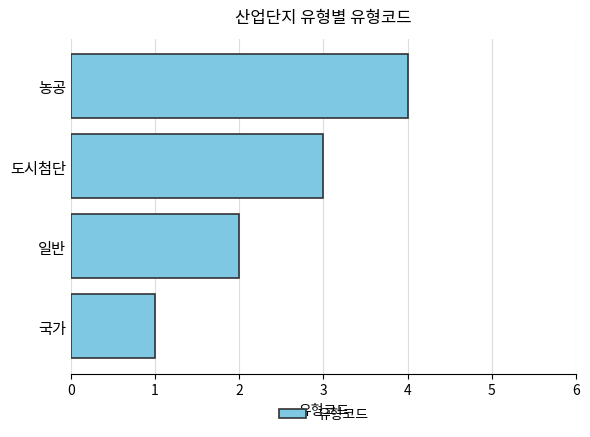

The value at 농공 is 1. True or false?

False